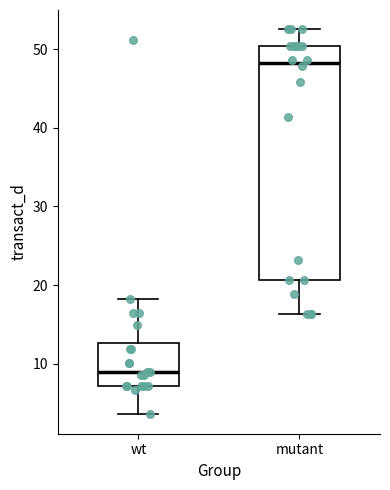

Which box has the lowest median line?

wt